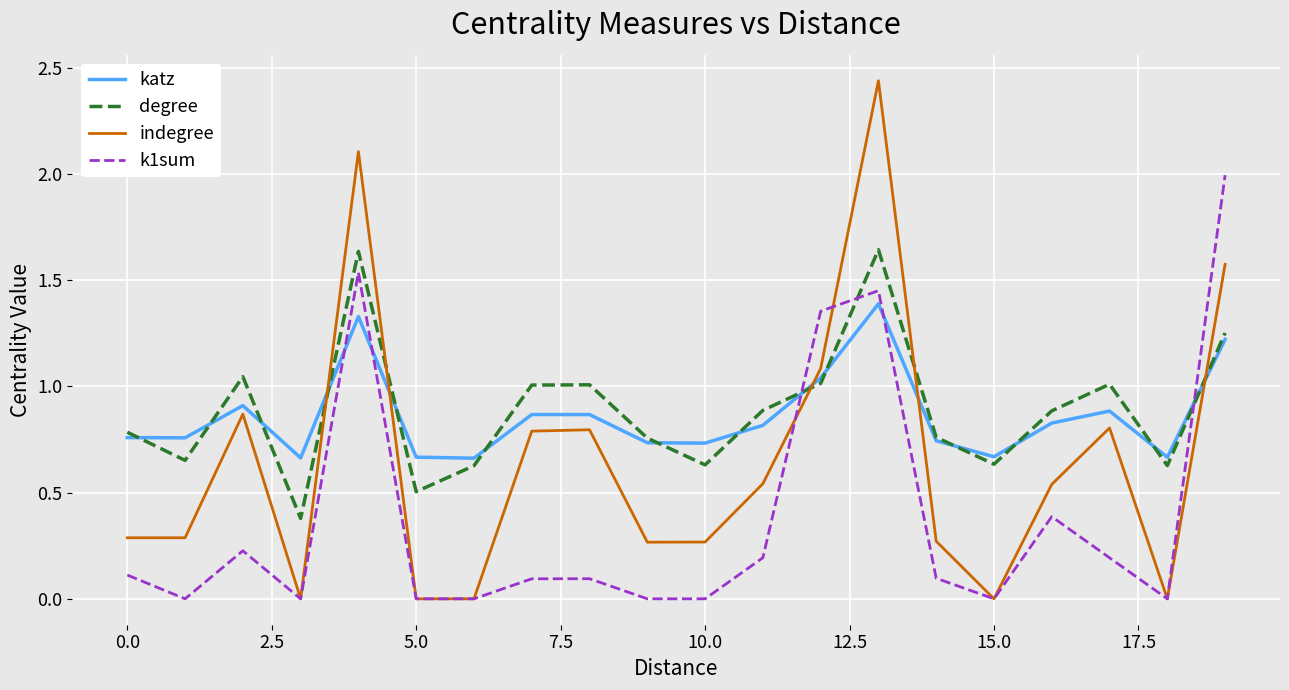

True or false: indegree has more than 0 interior local peaks.

True